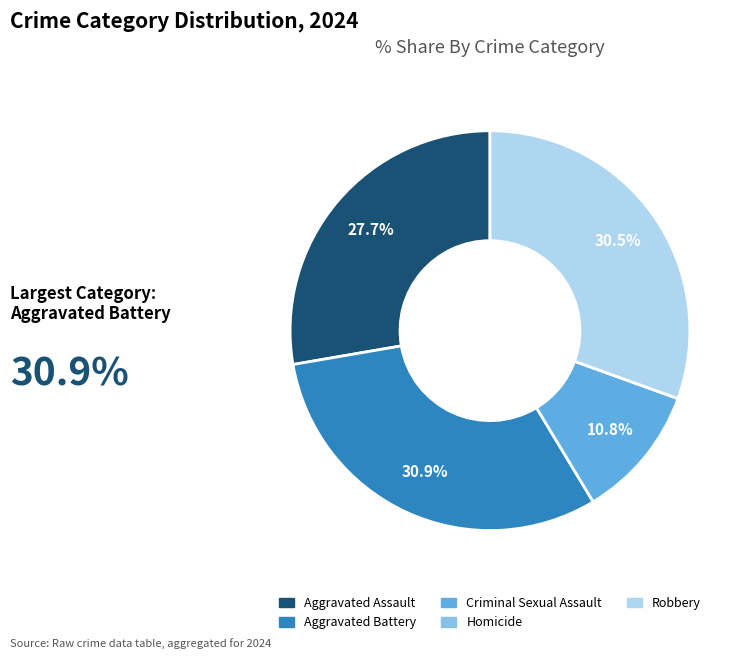

Approximately how many times larger is the value at Criminal Sexual Assault compared to Aggravated Assault?

0.4